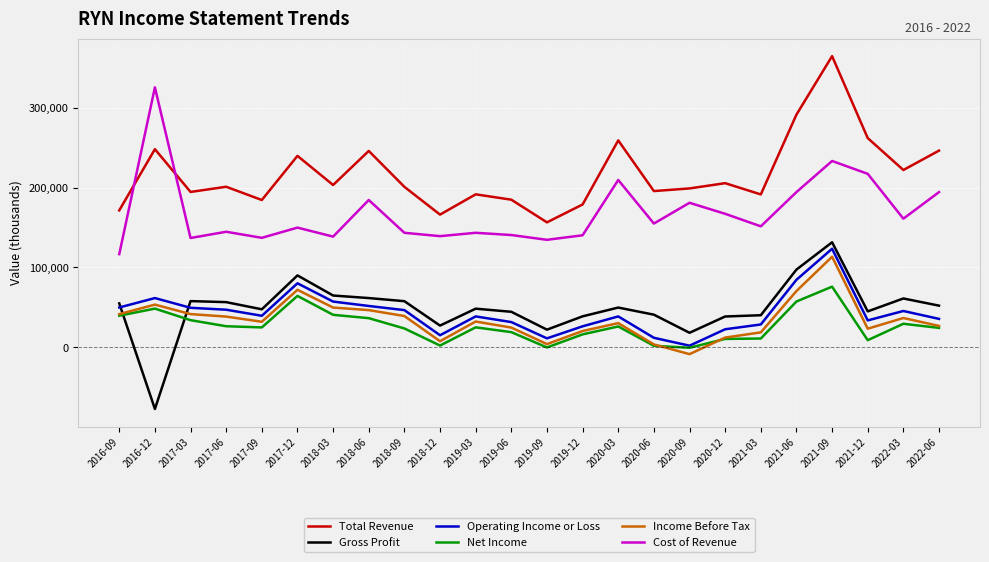

What is the maximum value for Income Before Tax?

113300